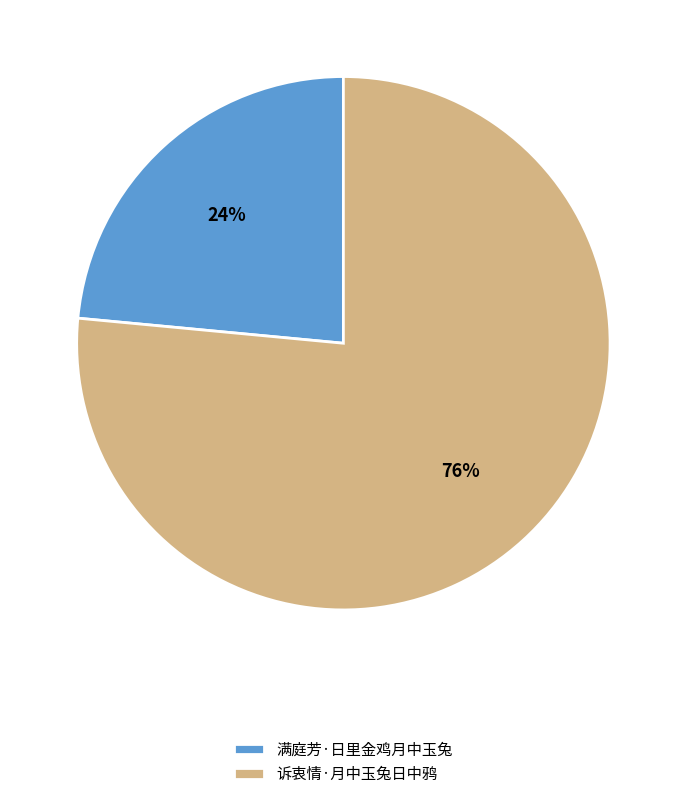

What is the majority slice?

诉衷情·月中玉兔日中鸦